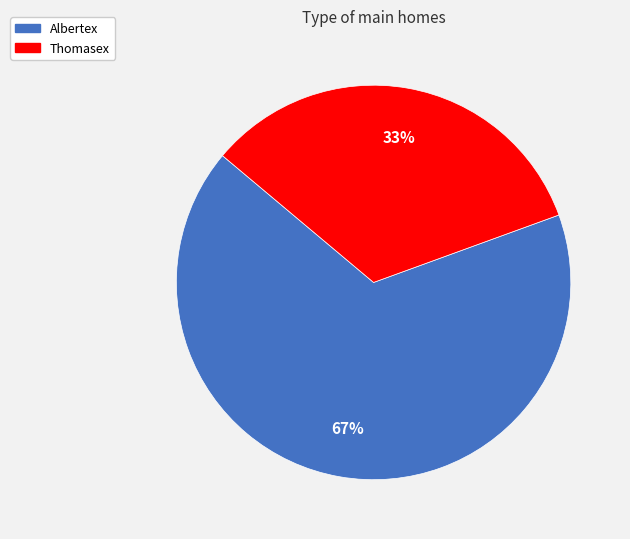

To the nearest percent, what is the combined percentage of Thomasex and Albertex?

100%